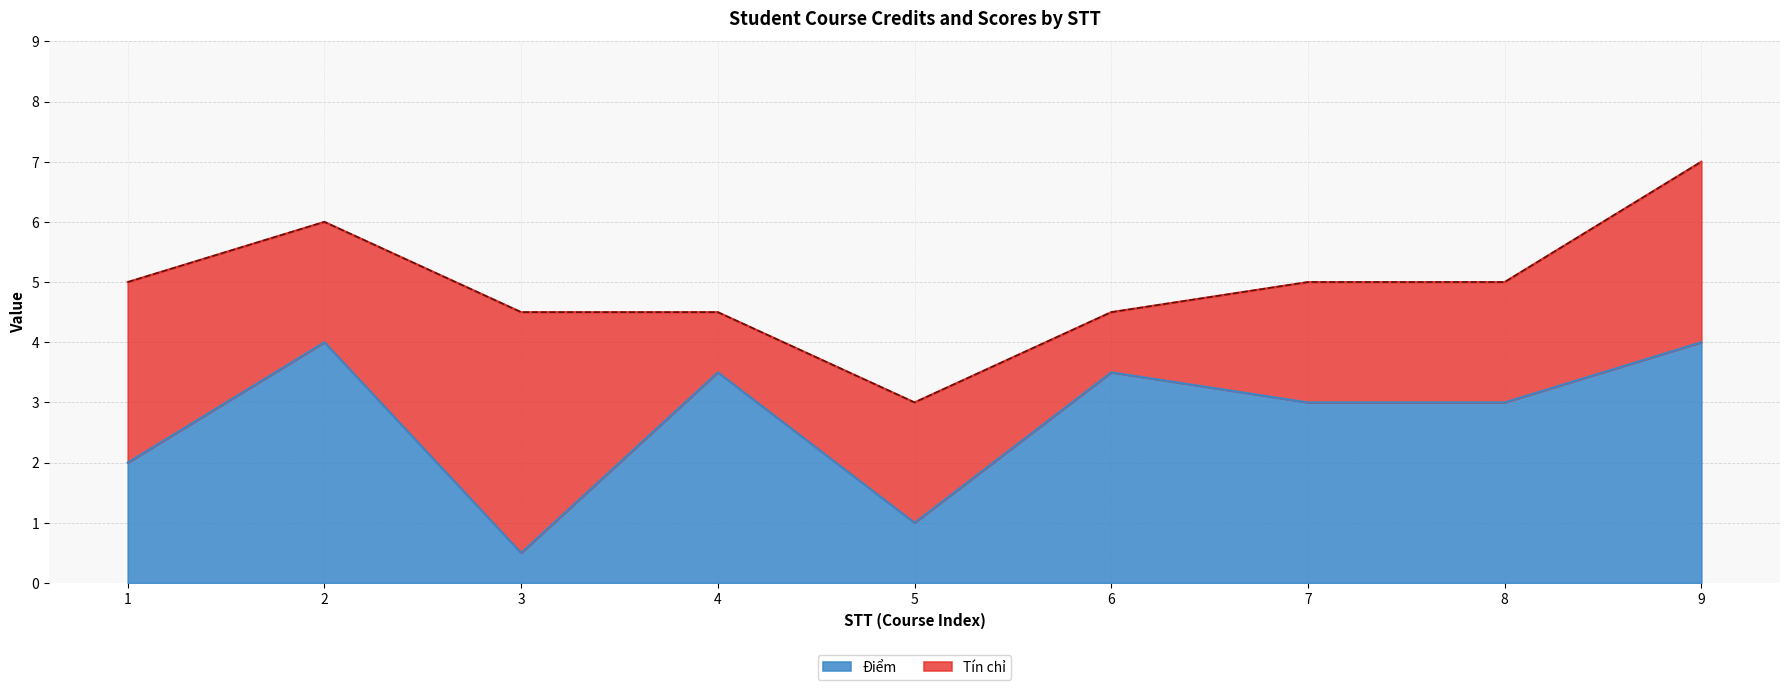

What is the difference between the maximum and minimum values?

3.5